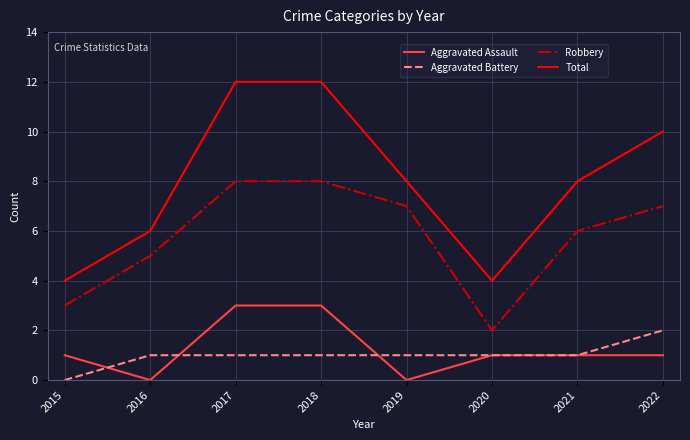

What is the minimum value for Total?

4